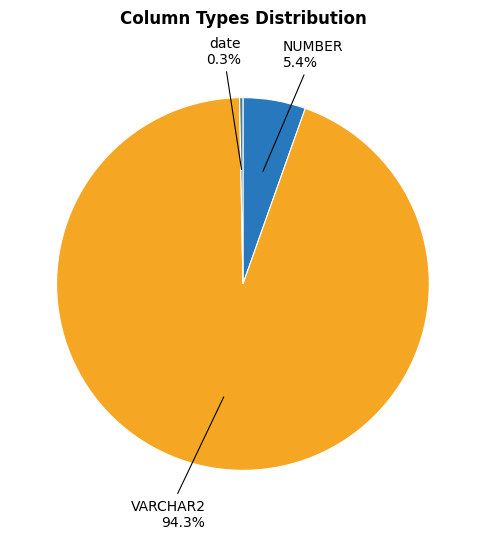

How much of the chart is everything except NUMBER?

94.6%